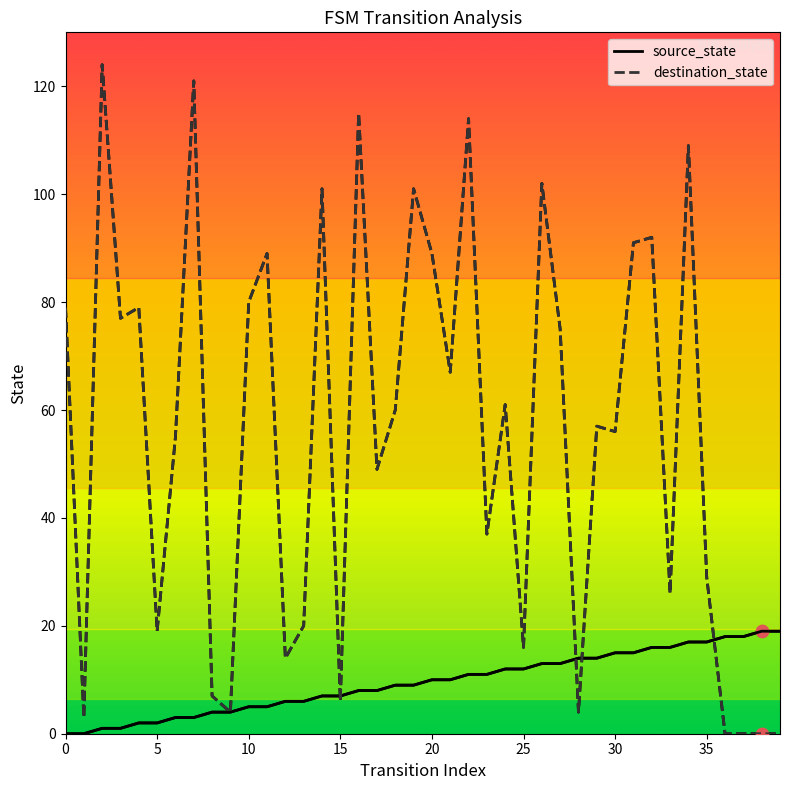

Is the value of source_state at 15 greater than the value of destination_state at 16?

No